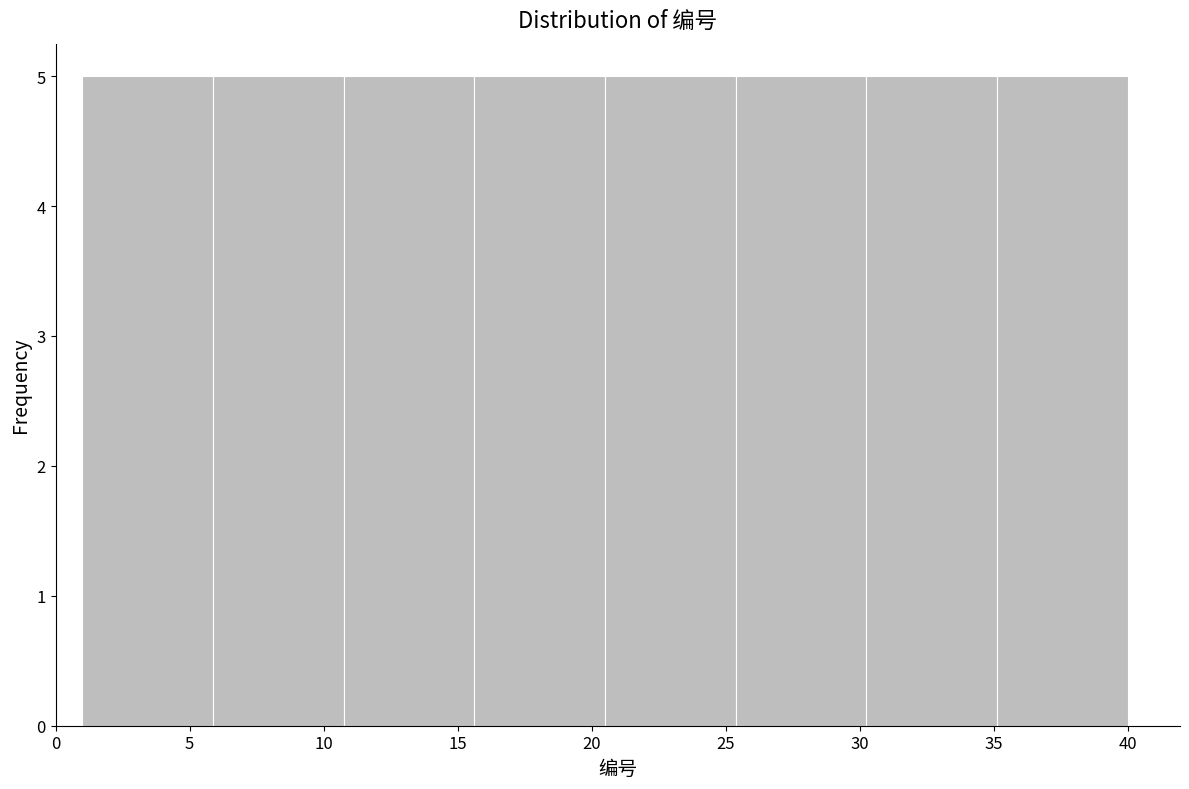

Reading left to right, transcribe this chart: for each bar, give the range it covers on the x-axis and its height. Neither the bar edges nor the heights are printed on the chart, so give them approximately, as read against the axes.

1.0 to 6.0: 5
6.0 to 11.0: 5
11.0 to 15.5: 5
15.5 to 20.5: 5
20.5 to 25.5: 5
25.5 to 30.5: 5
30.5 to 35.0: 5
35.0 to 40.0: 5